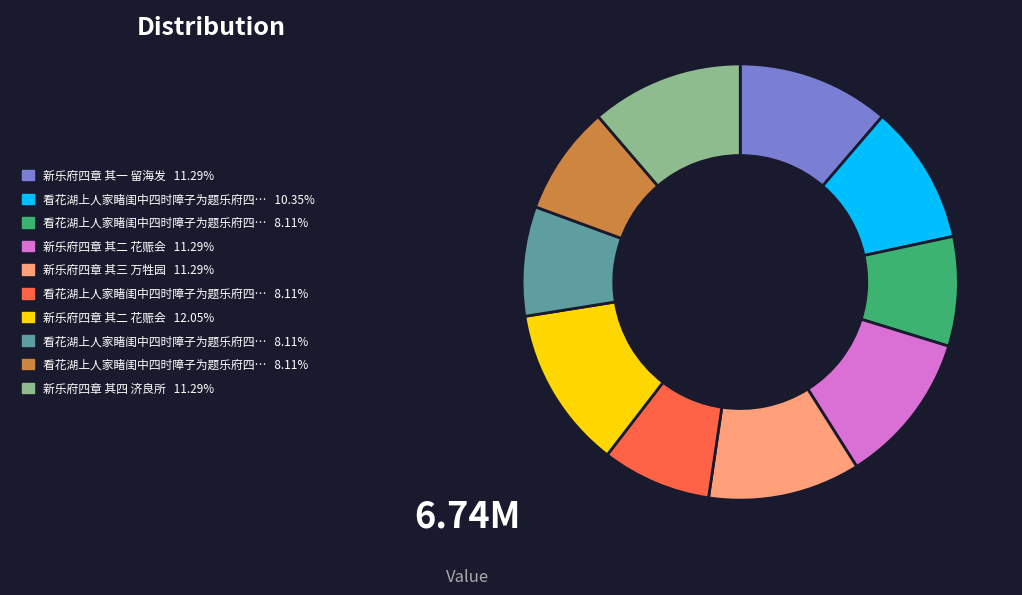

Is there any slice that represents more than half of the pie?

No